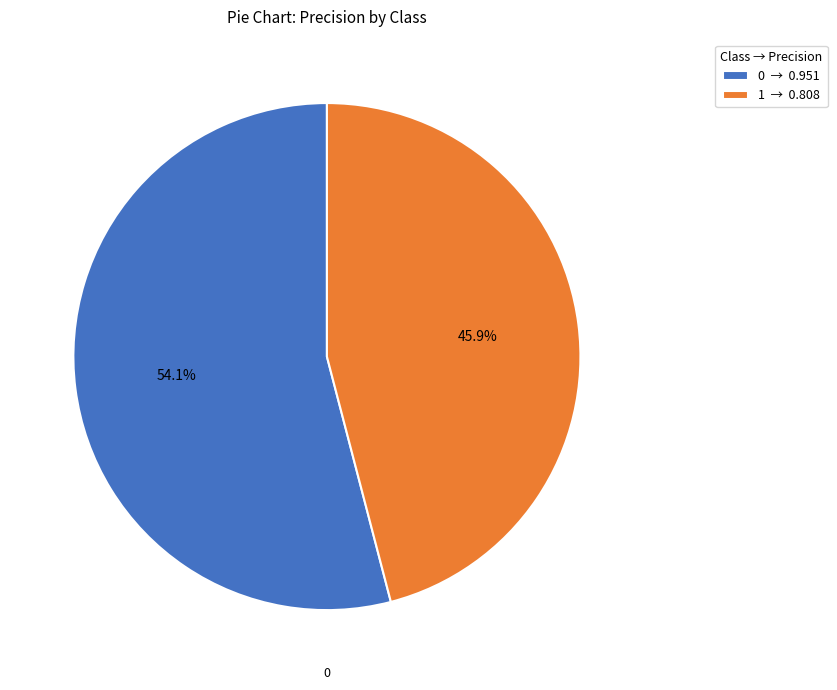

Is it true that 0 is 42% of the pie?

False